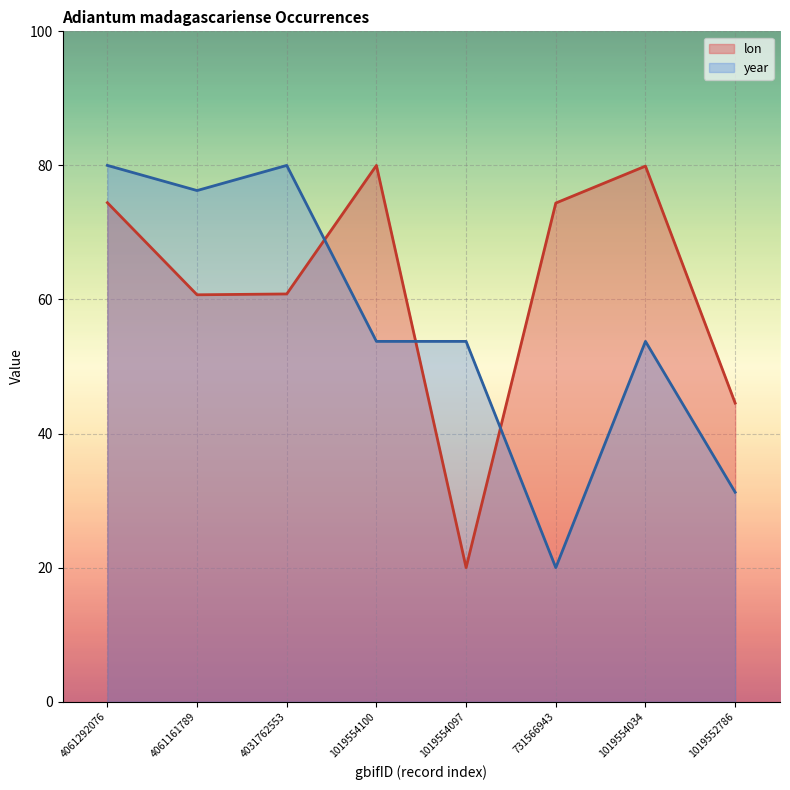

At how many categories does at least one series exceed 24?

8